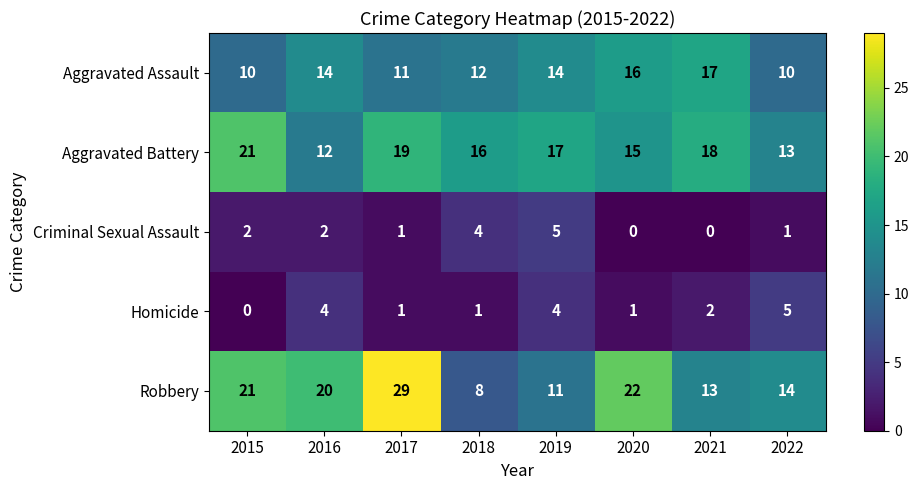

What is the maximum value shown in the chart?

29